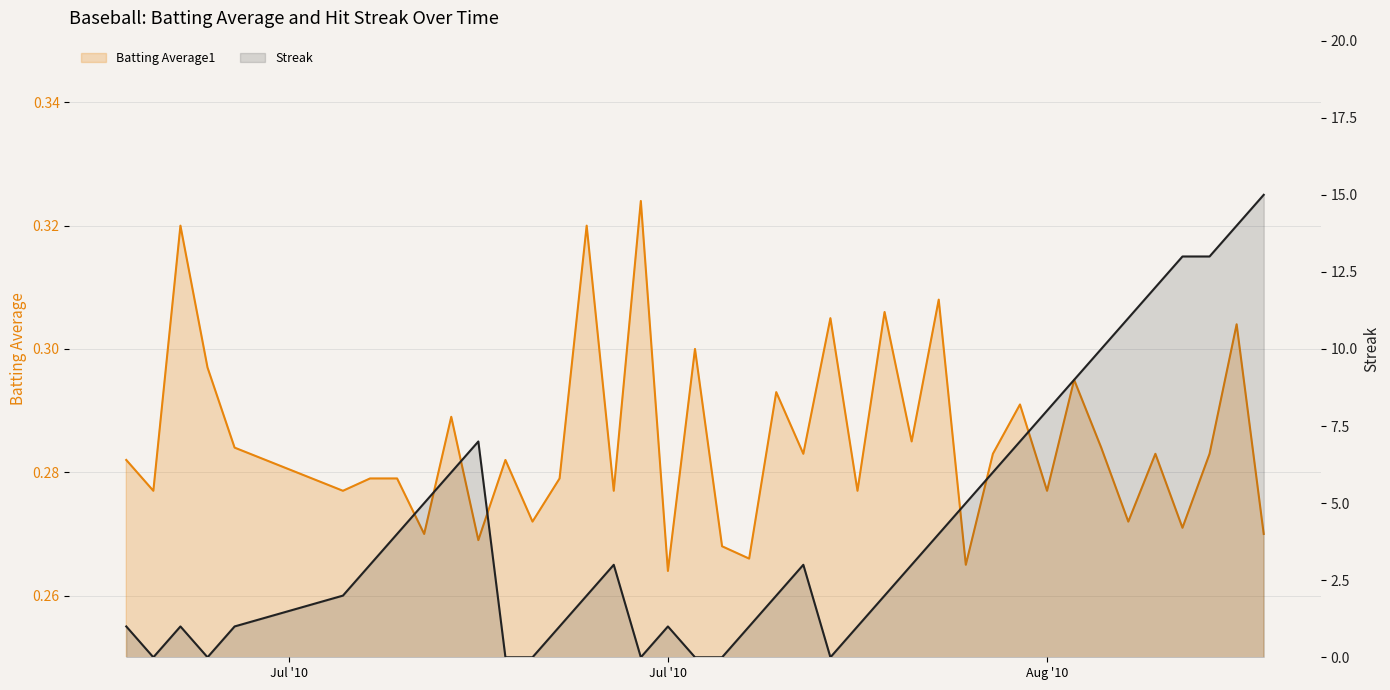

Between 19 and 33, which series saw the biggest shift?

Streak